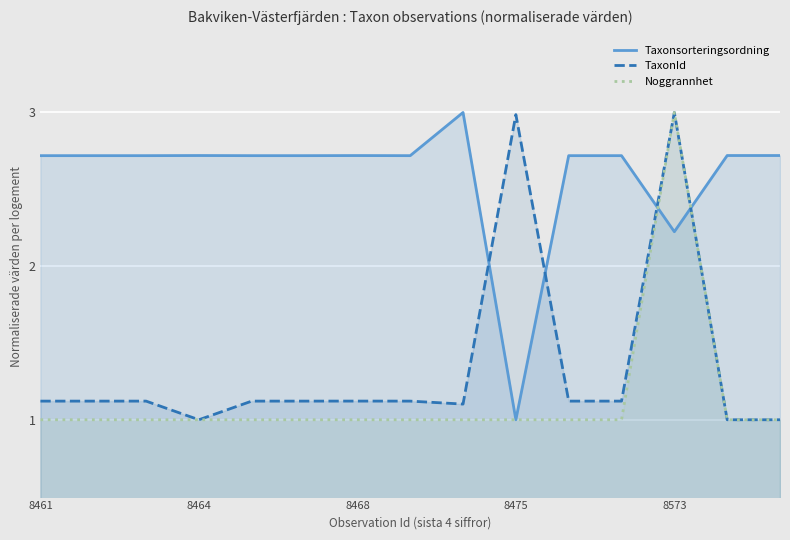

True or false: Noggrannhet has more than 1 interior local peaks.

False